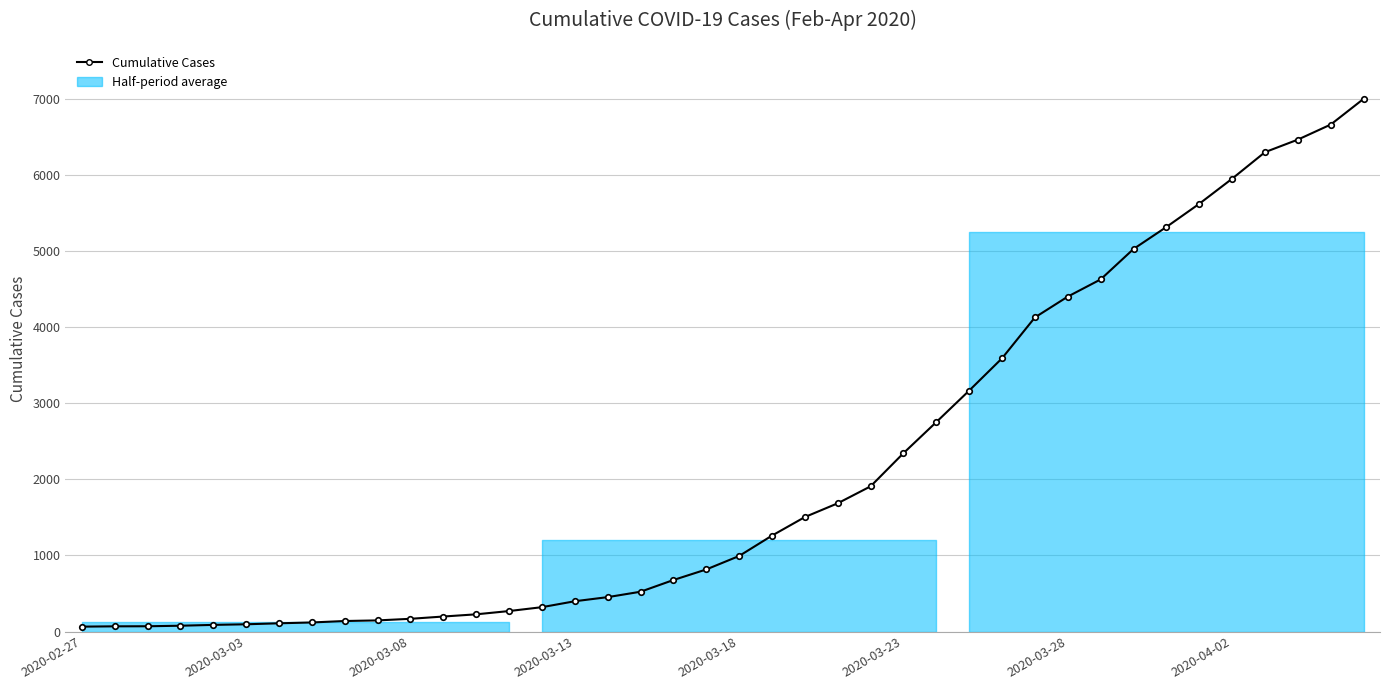

Which category has the lowest value across all series?

2020-02-27